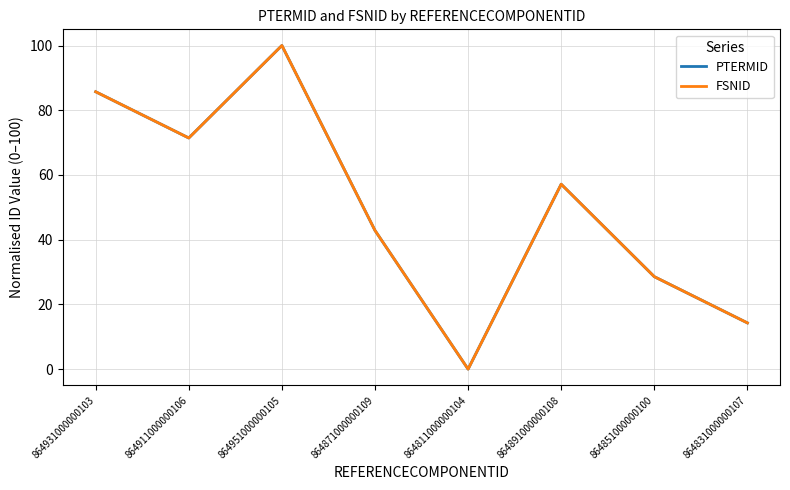

Between which two adjacent categories do PTERMID and FSNID first intersect?

864931000000103 and 864911000000106